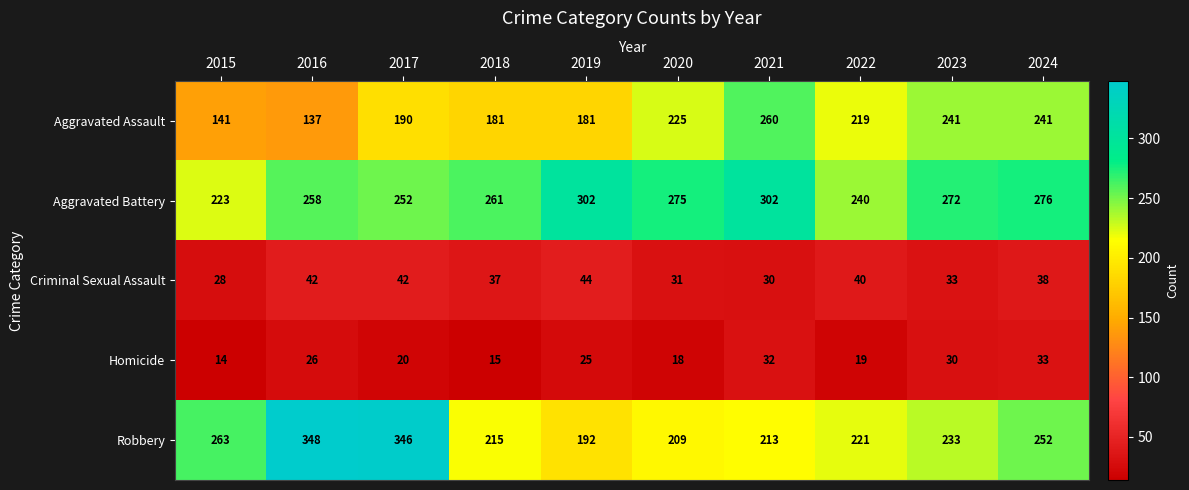

What is the difference between the Aggravated Assault values at 2021 and 2020?

35